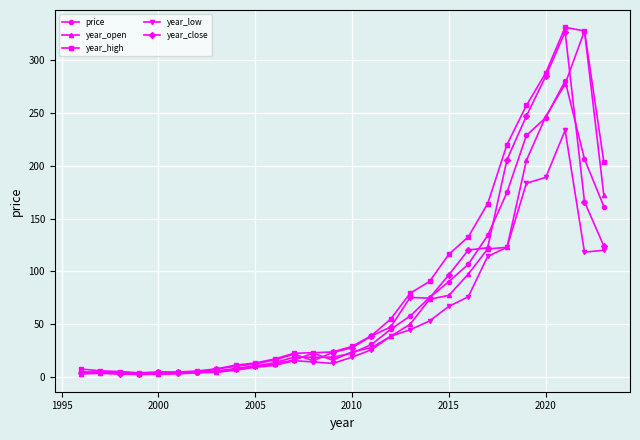

What is the greatest value displayed?

330.6